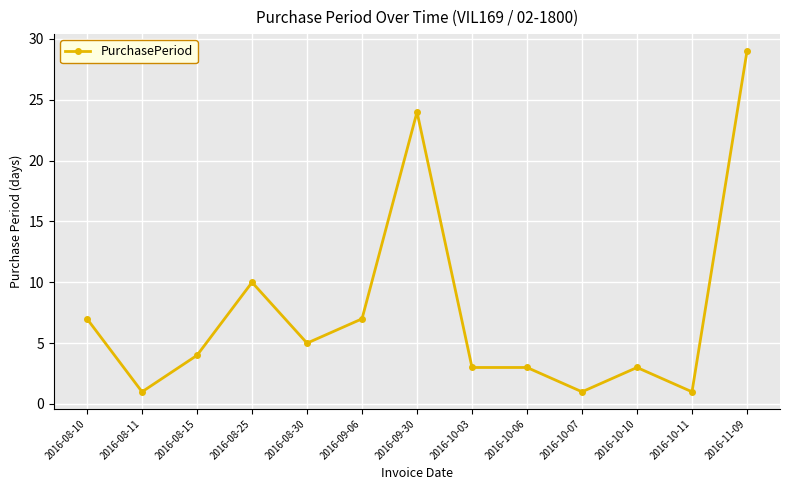

At which category does the data reach its first local valley?

2016-08-11